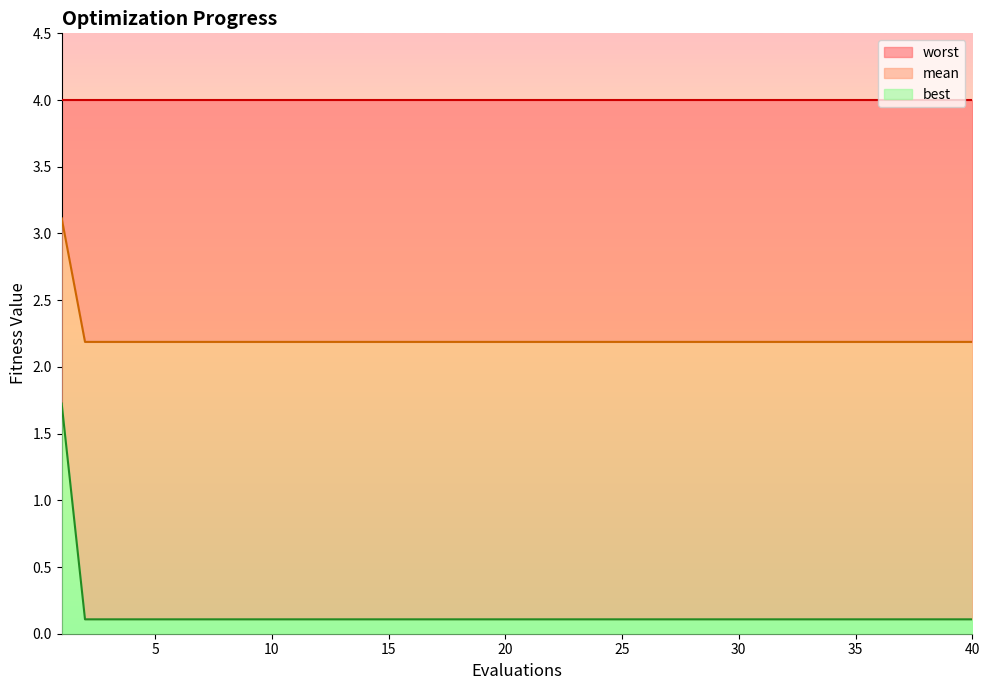

Does the chart display data point markers on the line(s)?

No